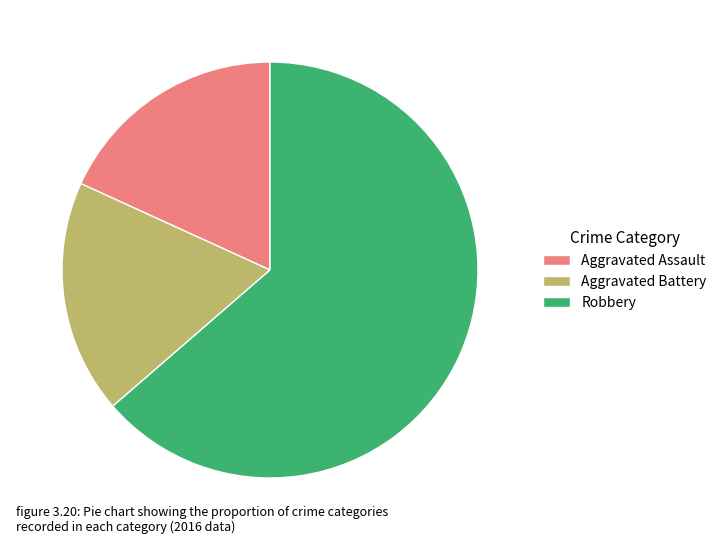

Do Aggravated Battery and Robbery together represent more than half of the pie?

Yes